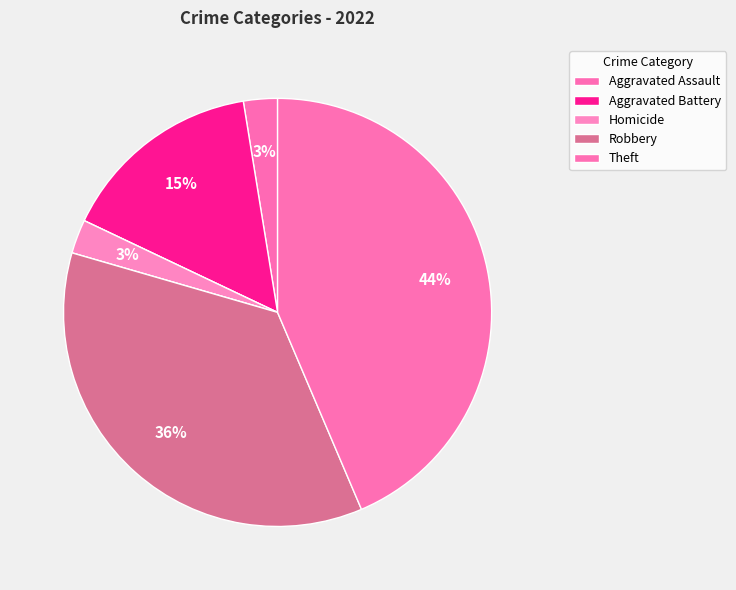

Count the number of slices in the pie.

7